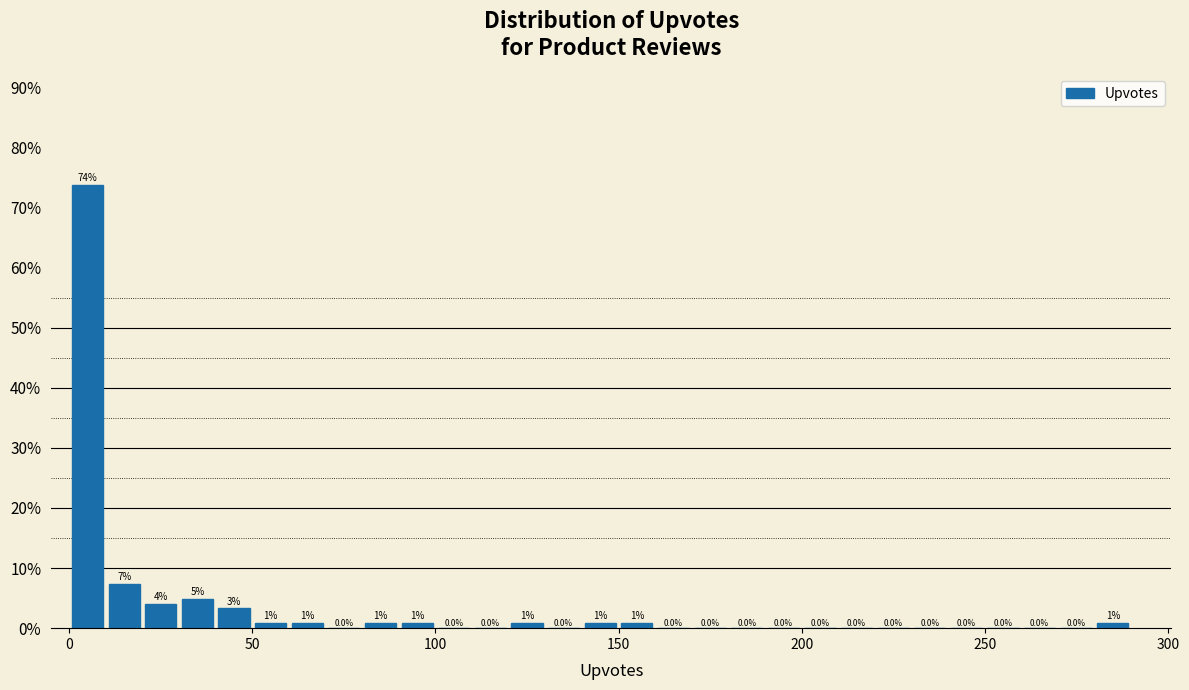

Read against the x-axis, roughly where is the centre of the tallest bar?

5